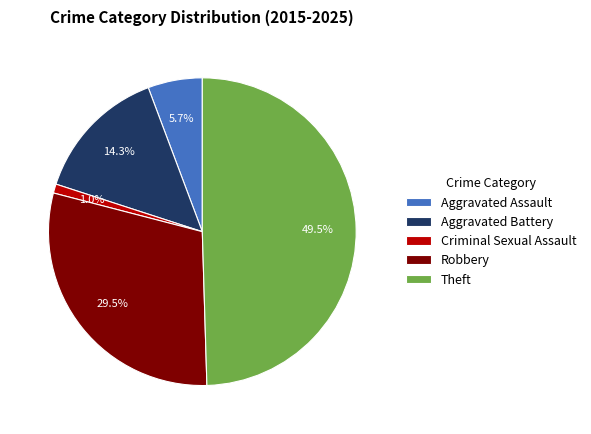

Which slice is the largest?

Theft